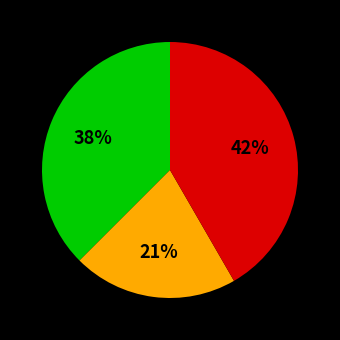

Is there any slice that represents more than half of the pie?

No